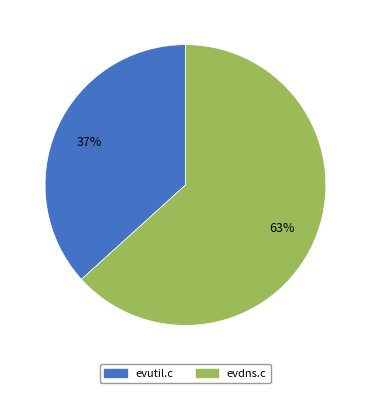

Is the sum of evutil.c and evdns.c greater than half?

Yes